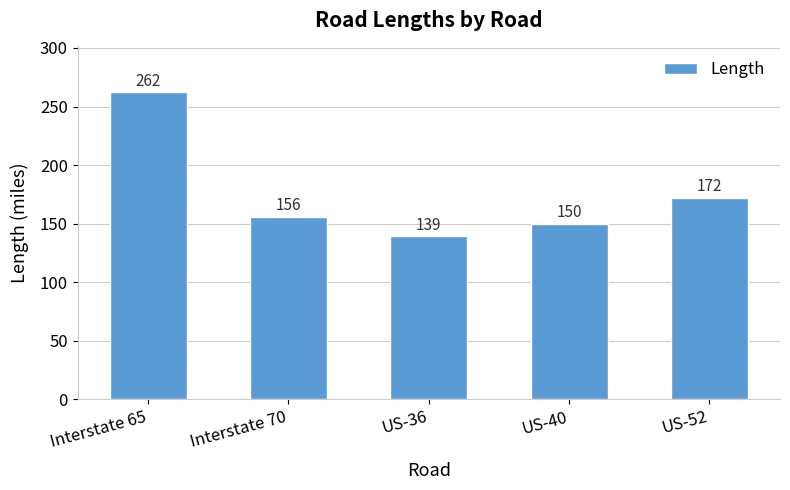

The value at US-36 is 139. True or false?

True